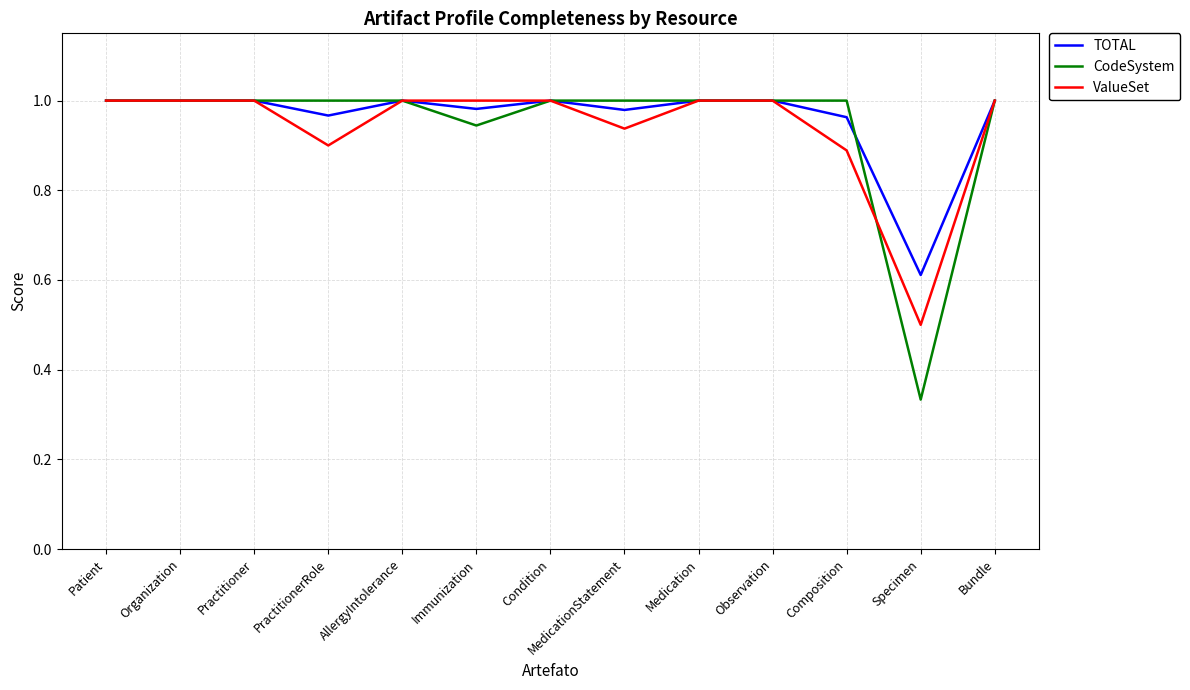

Which label corresponds to the smallest value in the chart?

Specimen